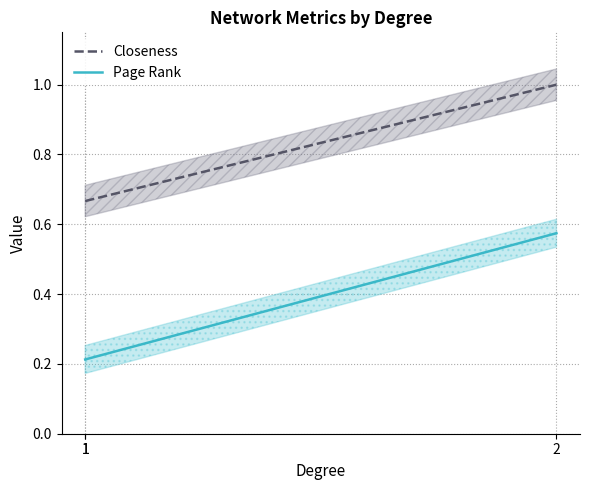

What value does the Closeness series have at 2?

1.0